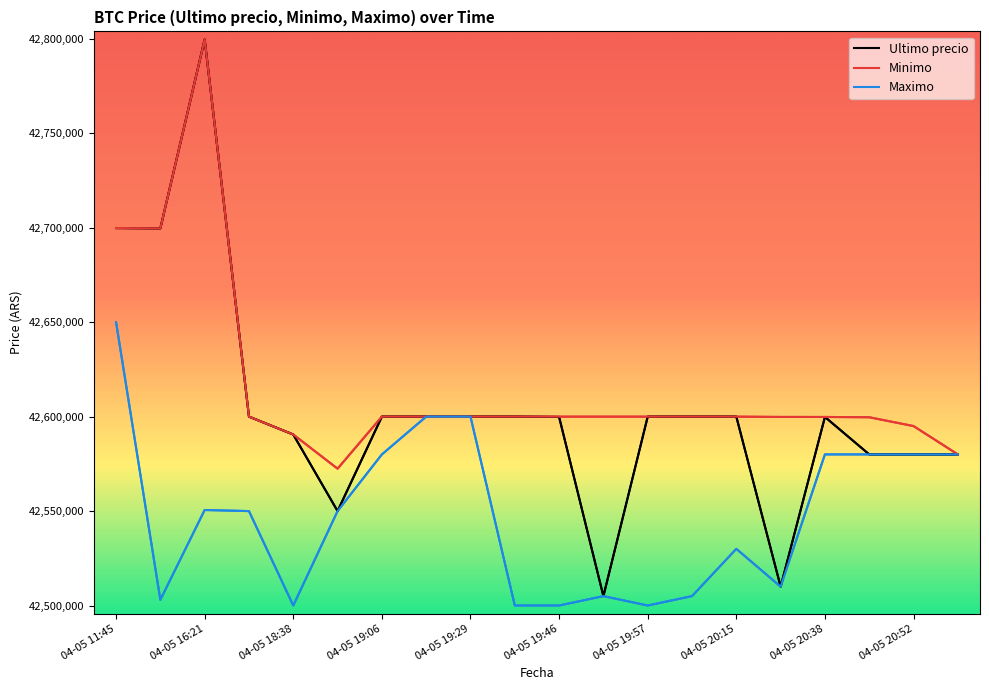

Is it true that Ultimo precio equals 42599821.0 at 04-05 20:38?

True